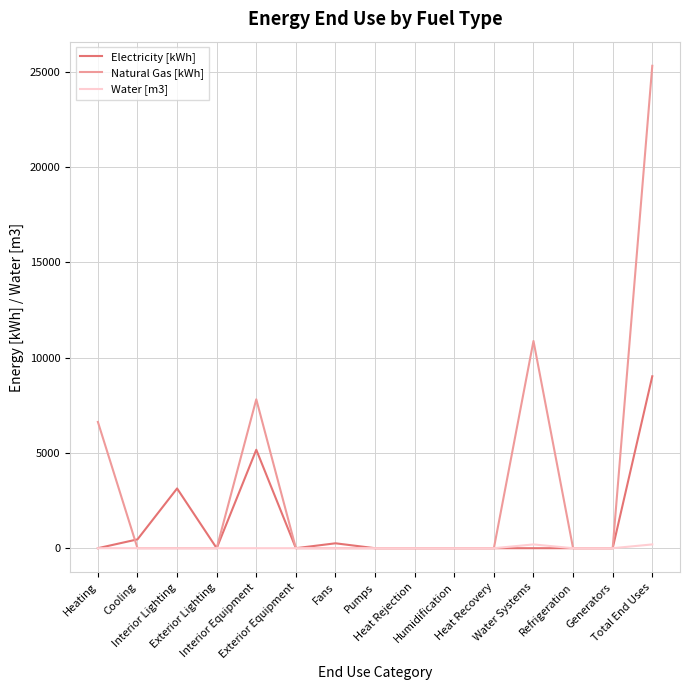

True or false: Electricity [kWh] has more than 1 interior local peaks.

True